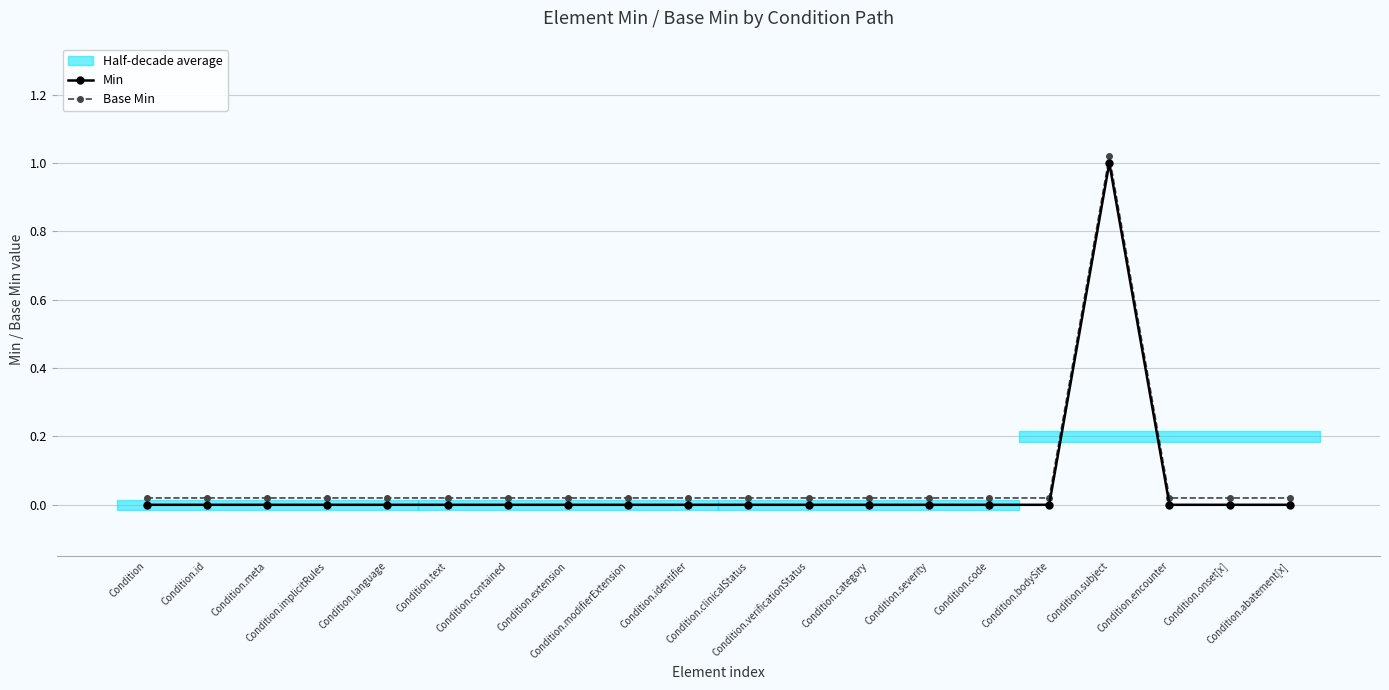

Which series has the widest spread of values?

Min